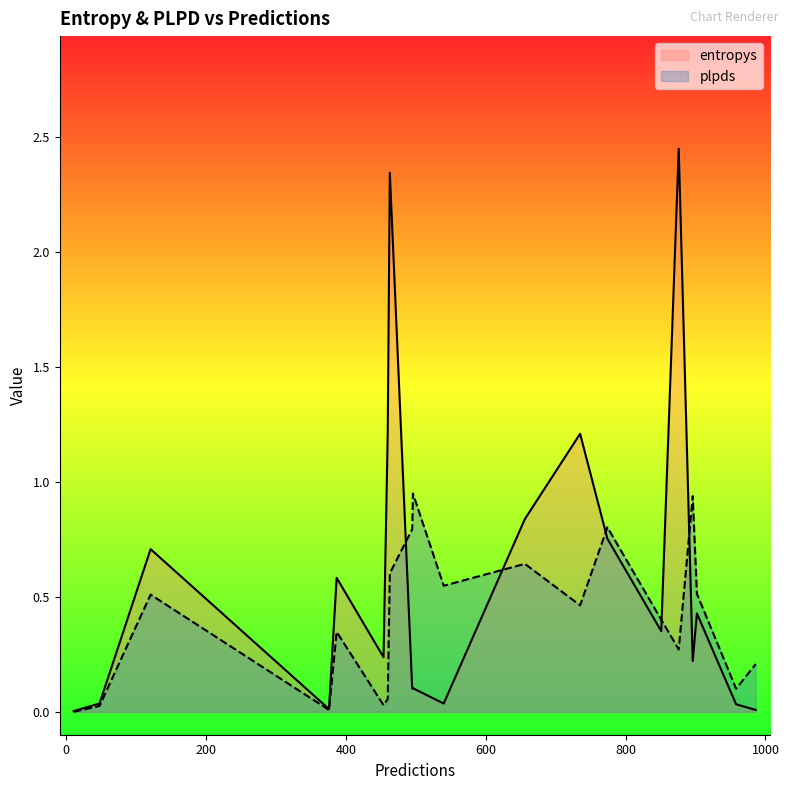

Where is plpds nearest to the value 0?

11